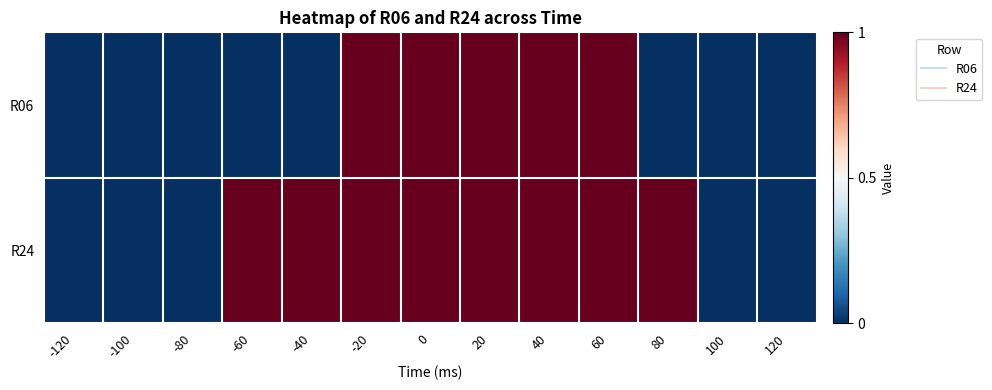

Reading left to right, what are all the values shown in this chart?

R06: -120=0	-100=0	-80=0	-60=0	-40=0	-20=1	0=1	20=1	40=1	60=1	80=0	100=0	120=0
R24: -120=0	-100=0	-80=0	-60=1	-40=1	-20=1	0=1	20=1	40=1	60=1	80=1	100=0	120=0